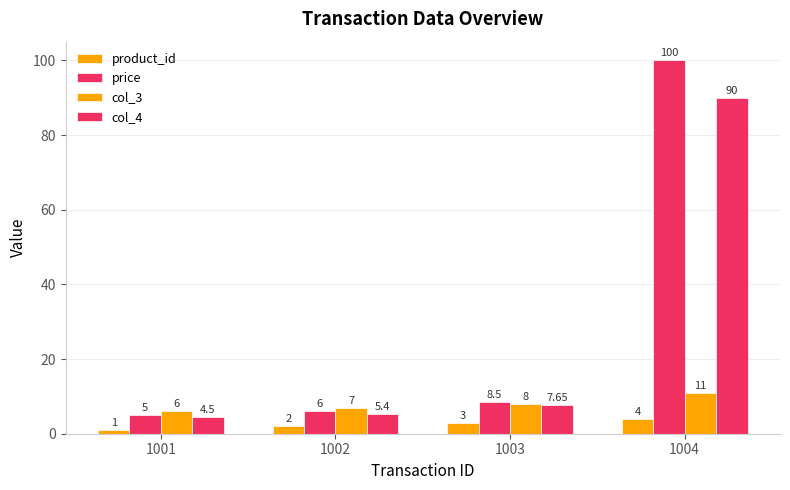

How many values in the col_3 series are below 8?

2